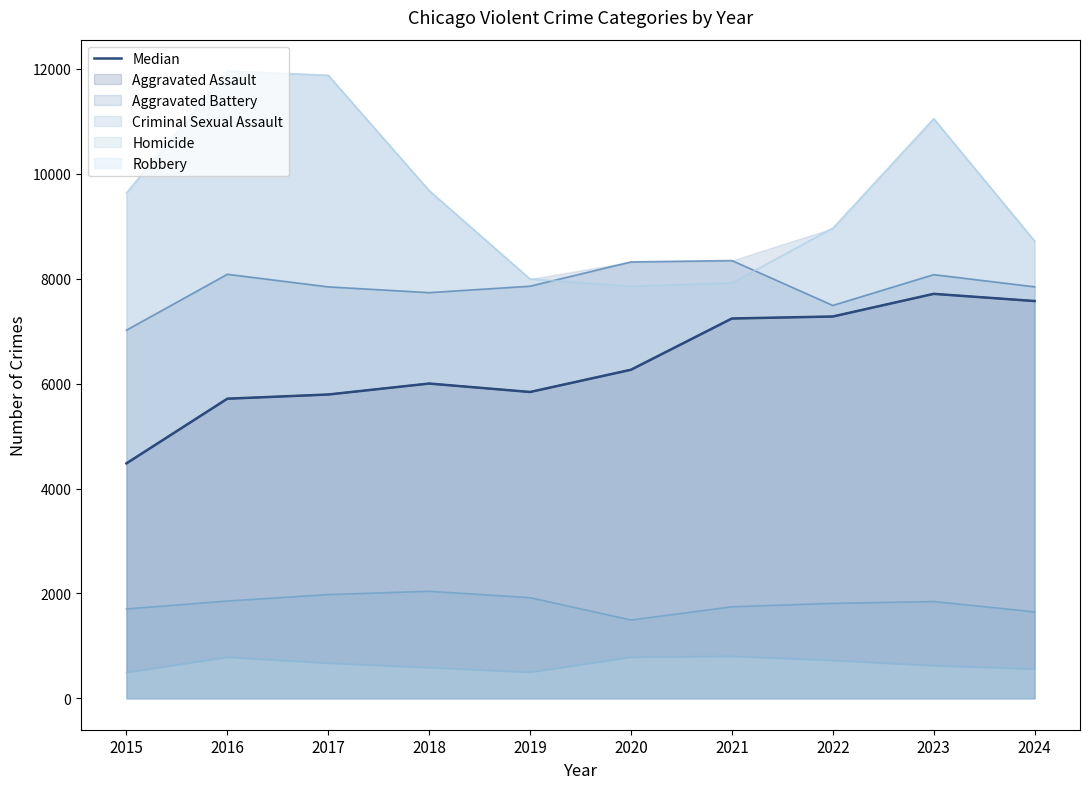

How many points are lower than both their immediate neighbors (excluding endpoints)?

1